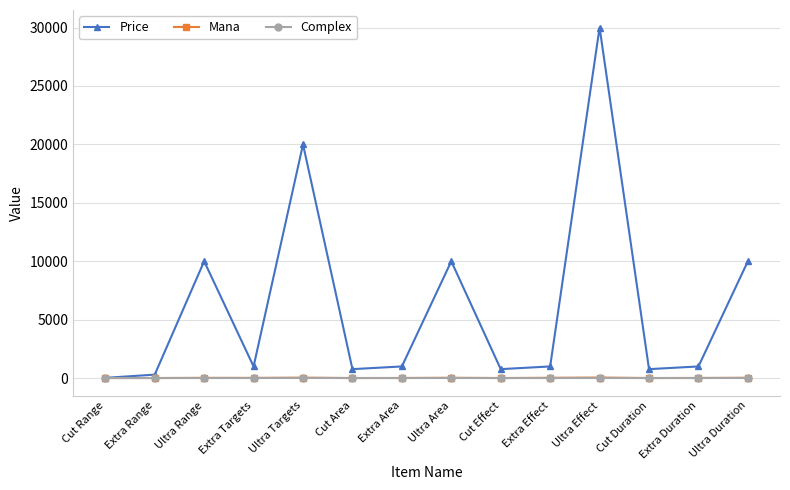

Which series has the widest spread of values?

Price